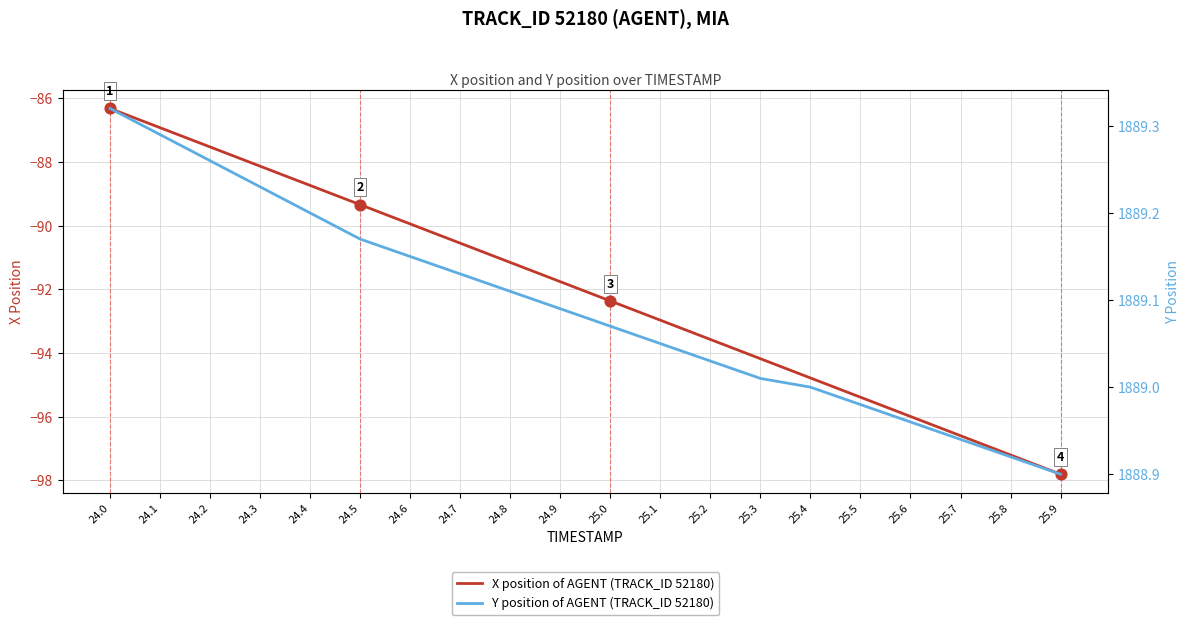

Which series has the largest total across all categories?

Y position of AGENT (TRACK_ID 52180)